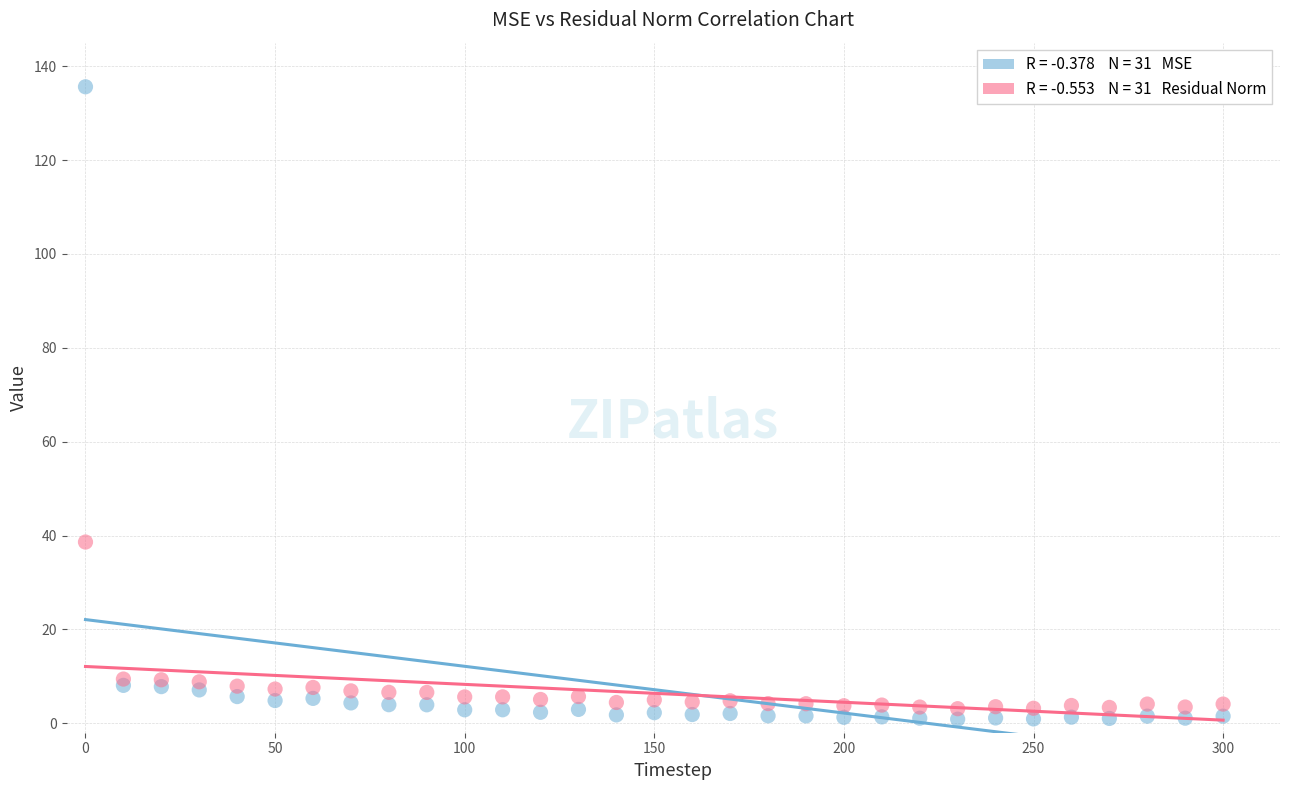

Across all series, what Y value is closest to 68?

38.6